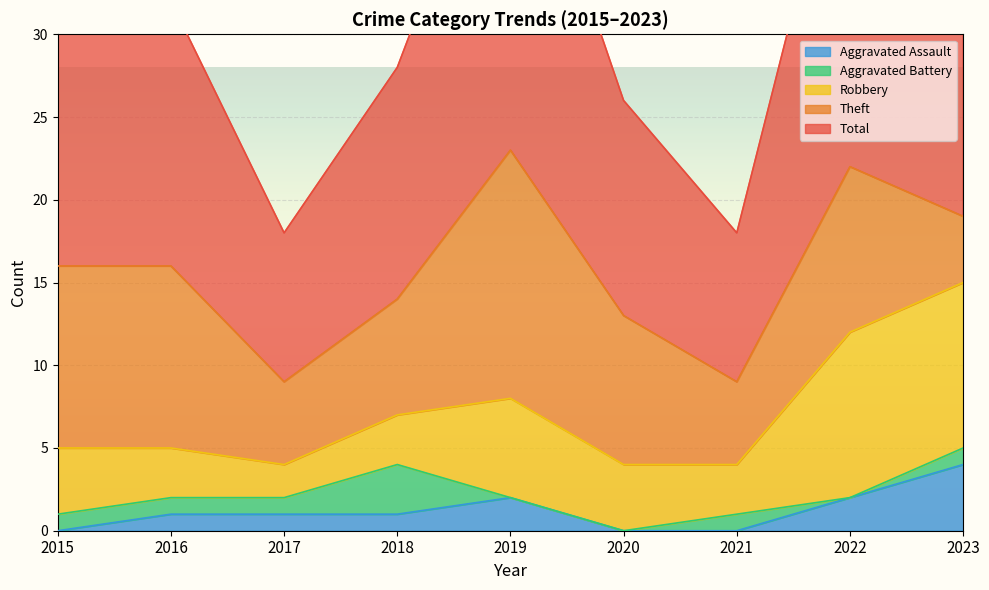

What is the sum of the Robbery values at 2023 and 2021?

13